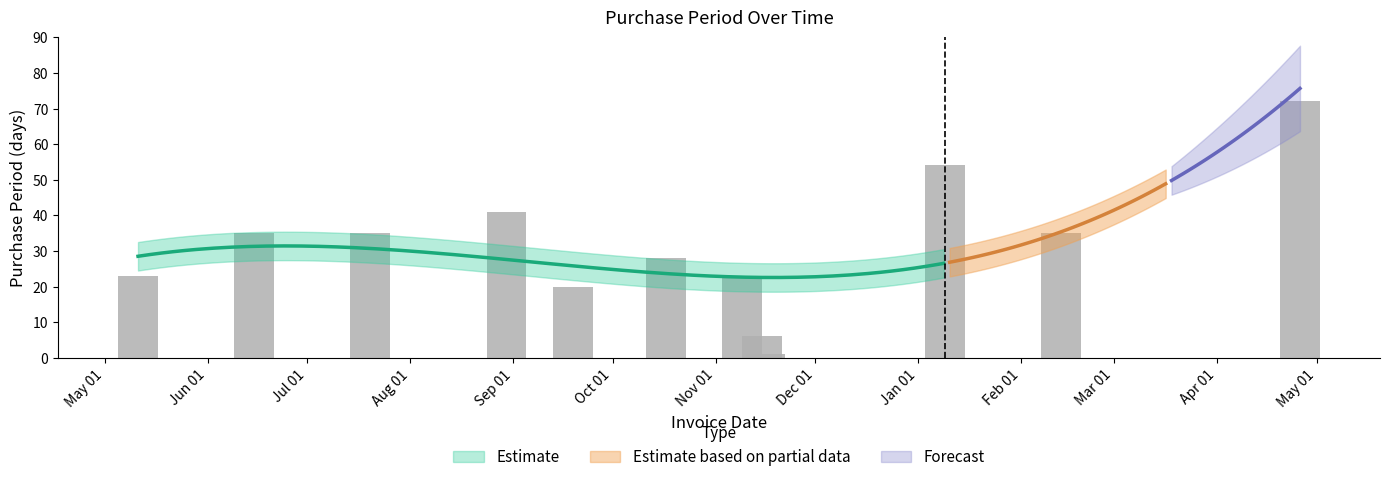

Which label corresponds to the largest value in the chart?

2017-04-26